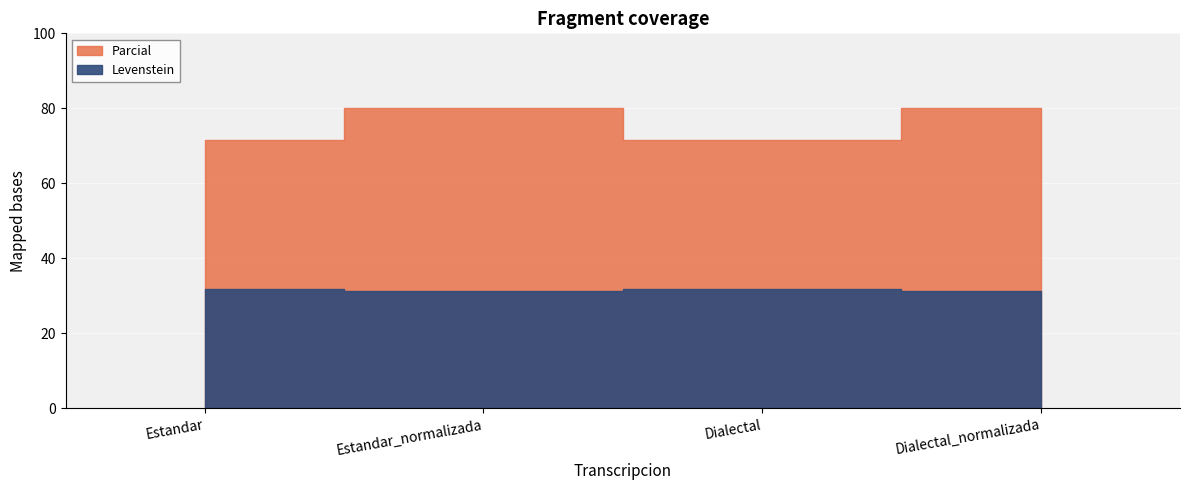

Count the number of data series in this chart.

2